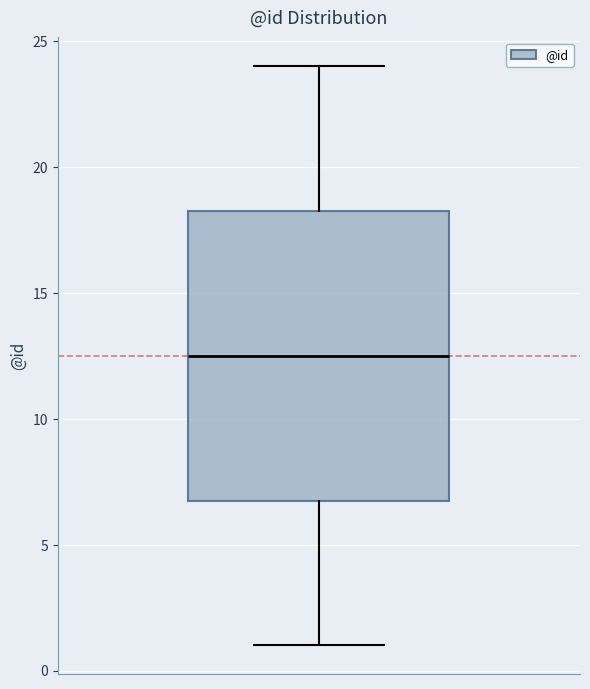

Where does the median line of the box sit on the y-axis? The values are not printed on the chart, so give them approximately, as read against the axis.

12.5